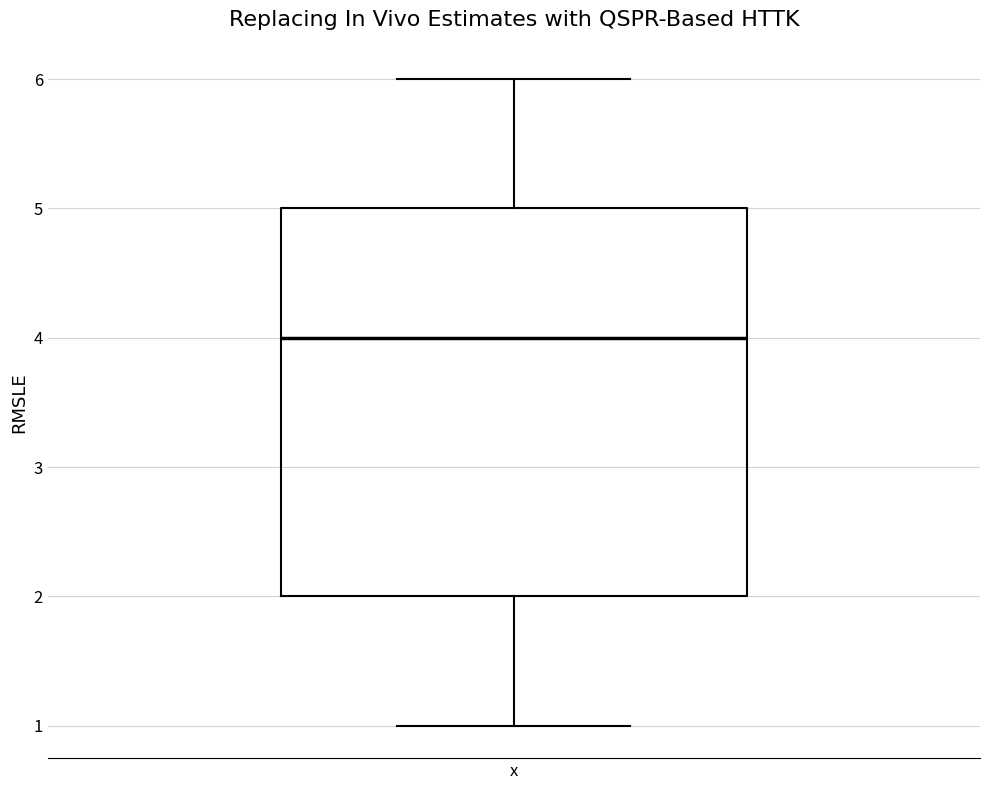

Read this box plot against the y-axis: the position of the median line, the range covered by the box, and the ends of both whiskers. The values are not printed on the chart, so give them approximately, as read against the axis.

median 4, box 2 to 5, whiskers 1 to 6